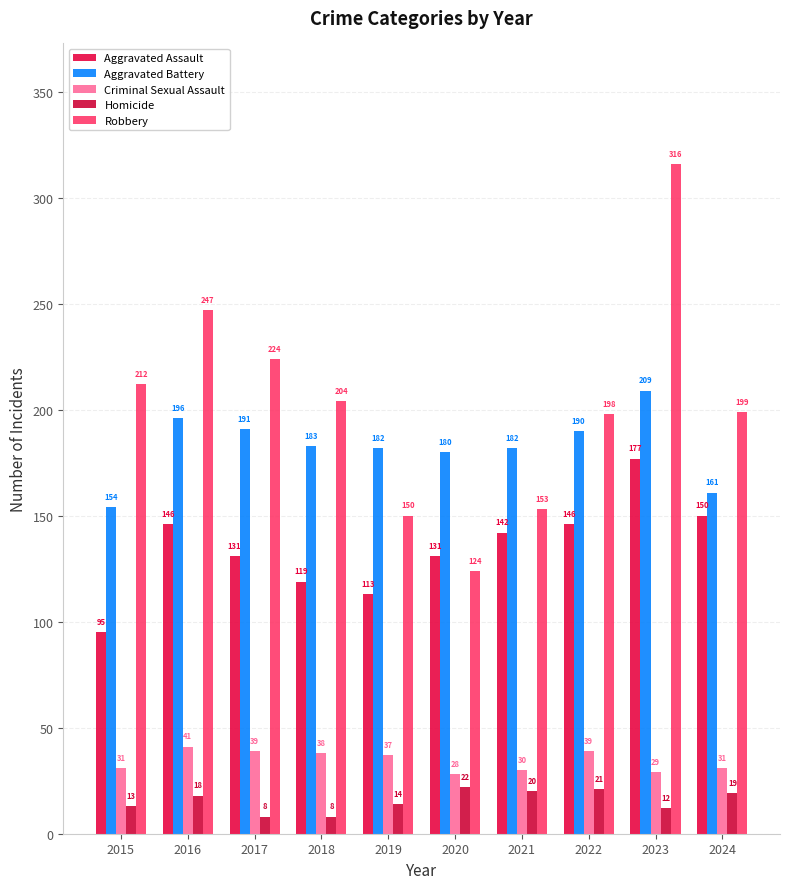

Which series has the largest range (max minus min)?

Robbery